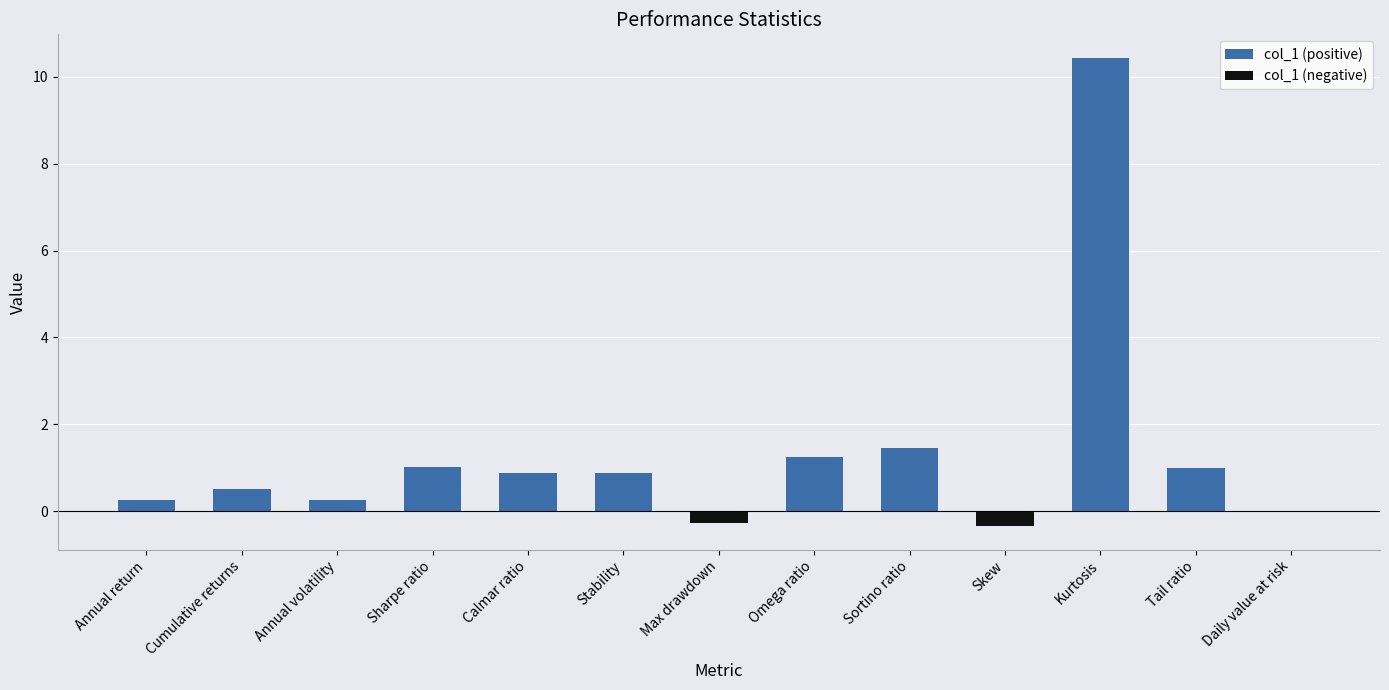

Reading left to right, what are all the values shown in this chart?

col_1 (positive): 0.2	0.5	0.2	1.0	0.9	0.9	0.0	1.2	1.5	0.0	10.4	1.0	0.0
col_1 (negative): 0.0	0.0	0.0	0.0	0.0	0.0	-0.3	0.0	0.0	-0.4	0.0	0.0	-0.0